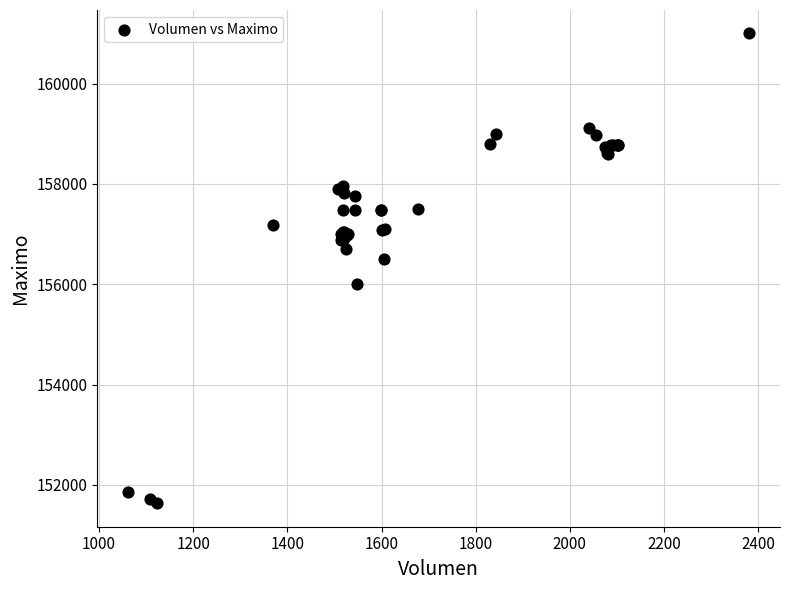

What Y value in the scatter plot is closest to 156316?

156500